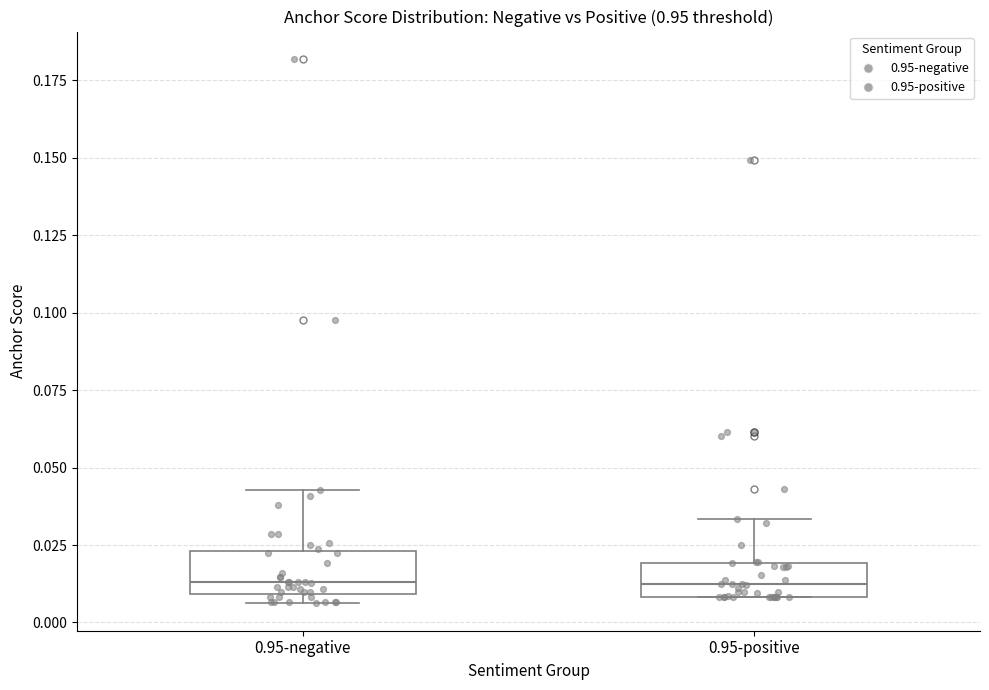

Where is the upper edge of the box for 0.95-negative on the y-axis? The values are not printed on the chart, so give them approximately, as read against the axis.

0.025